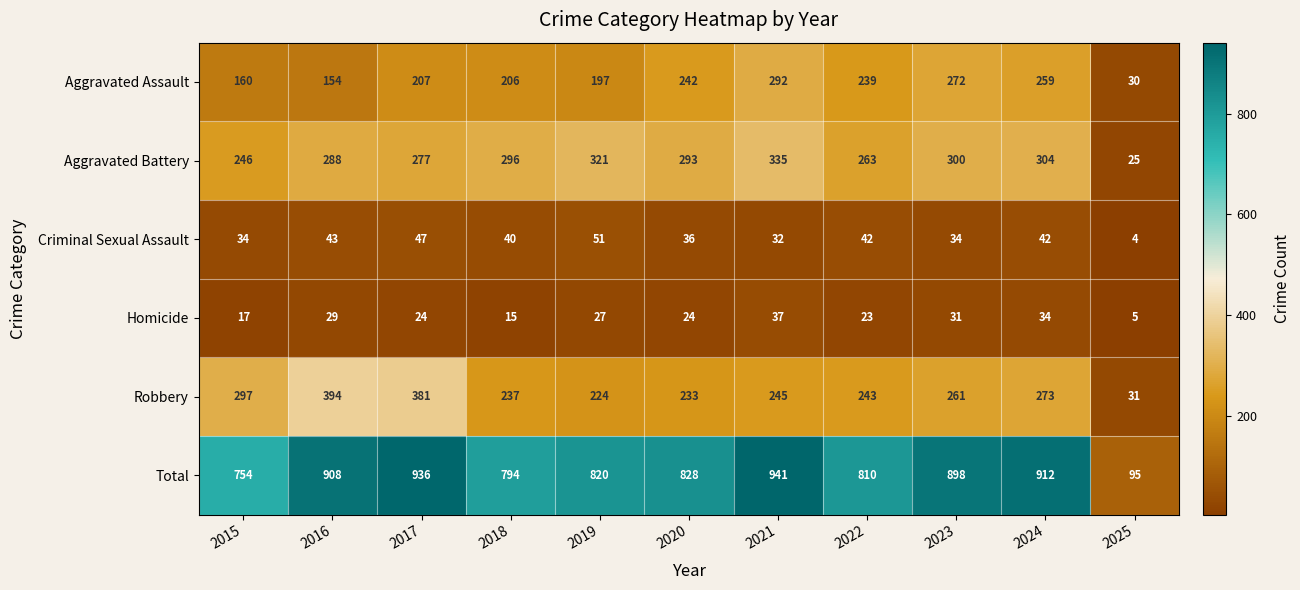

Is it true that Robbery equals 261 at 2023?

True